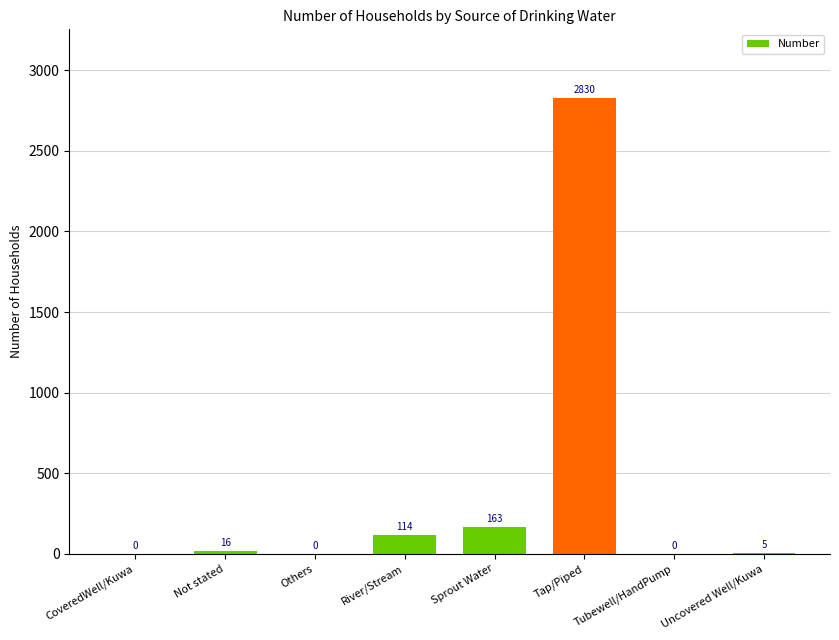

What is the greatest value displayed?

2830